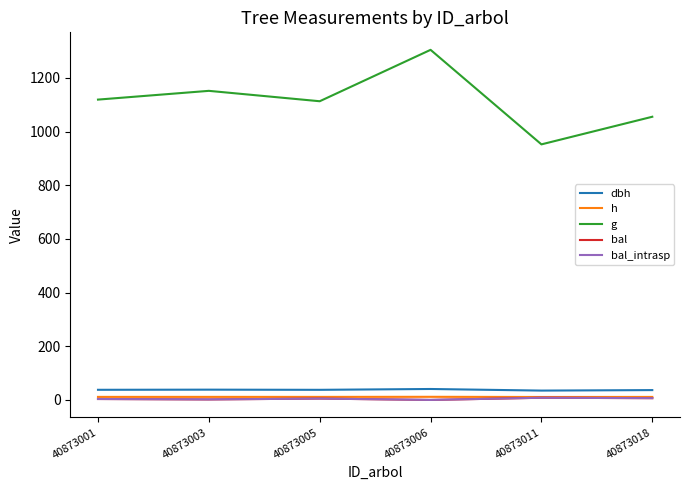

What is the value of the g point at the 2nd from the left?

1151.5